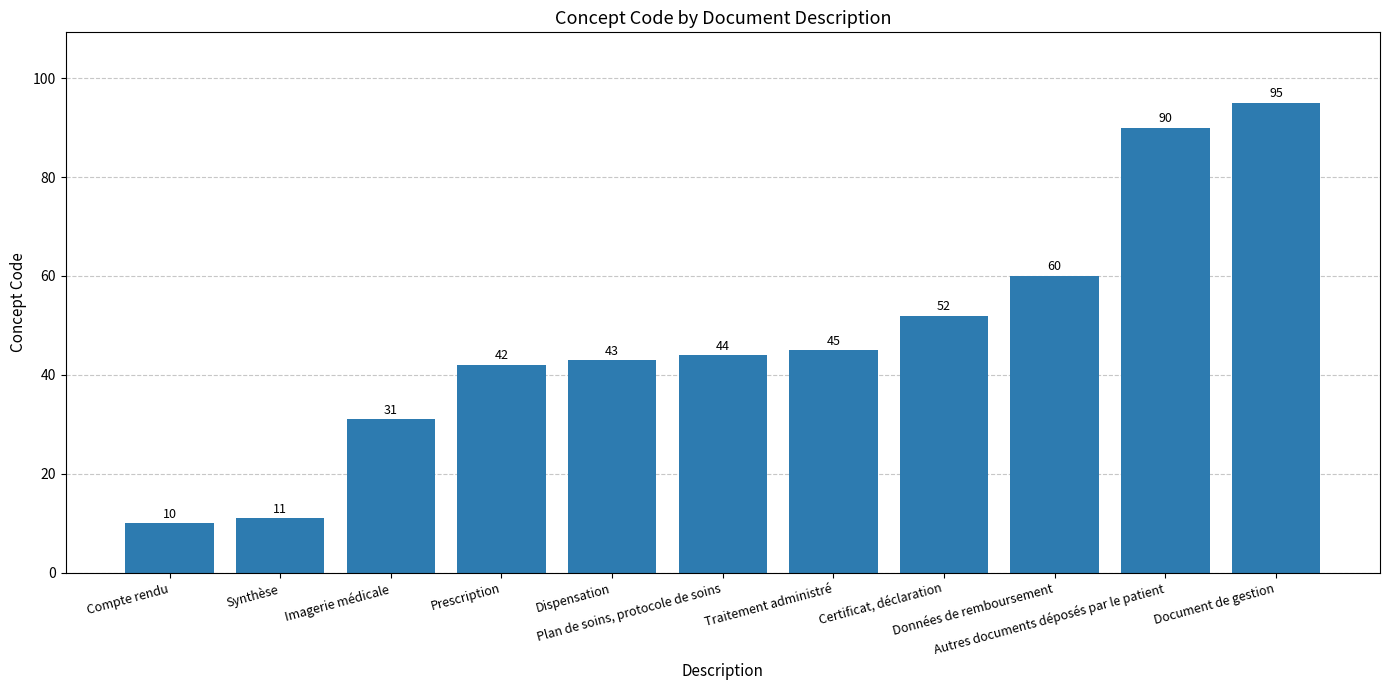

What is the change in value from Plan de soins, protocole de soins to Certificat, déclaration?

+8